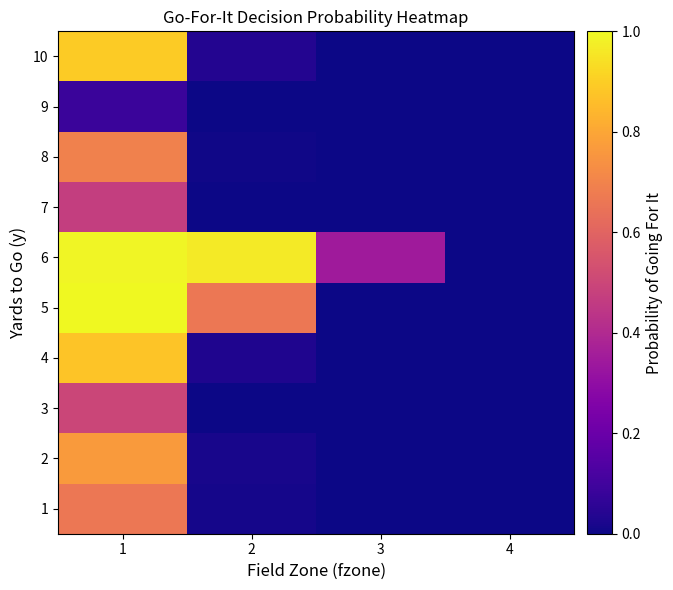

Reading right to left, extract all data points from this chart.

1: 4=0.0	3=0.0	2=0.0	1=0.7
2: 4=0.0	3=0.0	2=0.0	1=0.8
3: 4=0.0	3=0.0	2=0.0	1=0.5
4: 4=0.0	3=0.0	2=0.0	1=0.9
5: 4=0.0	3=0.0	2=0.7	1=1.0
6: 4=0.0	3=0.3	2=1.0	1=1.0
7: 4=0.0	3=0.0	2=0.0	1=0.5
8: 4=0.0	3=0.0	2=0.0	1=0.7
9: 4=0.0	3=0.0	2=0.0	1=0.1
10: 4=0.0	3=0.0	2=0.0	1=0.9